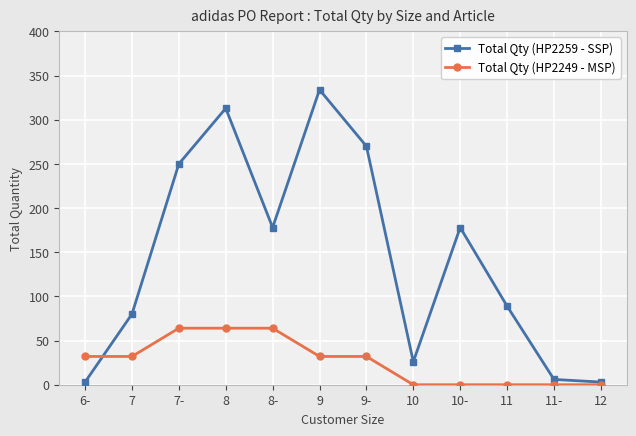

Does the chart have visible grid lines?

Yes